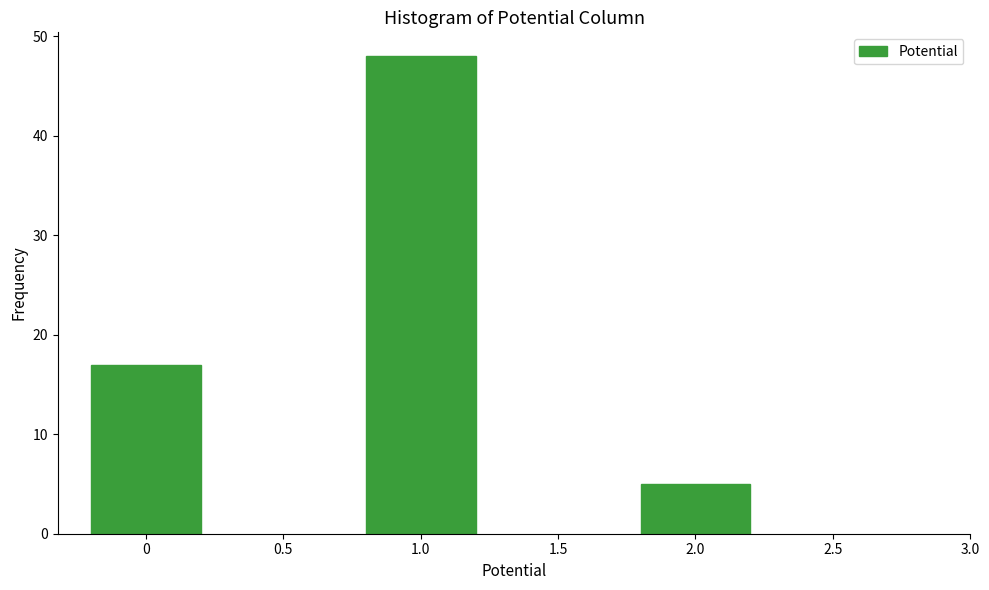

Reading right to left, transcribe all the data shown in this chart.

5	48	17